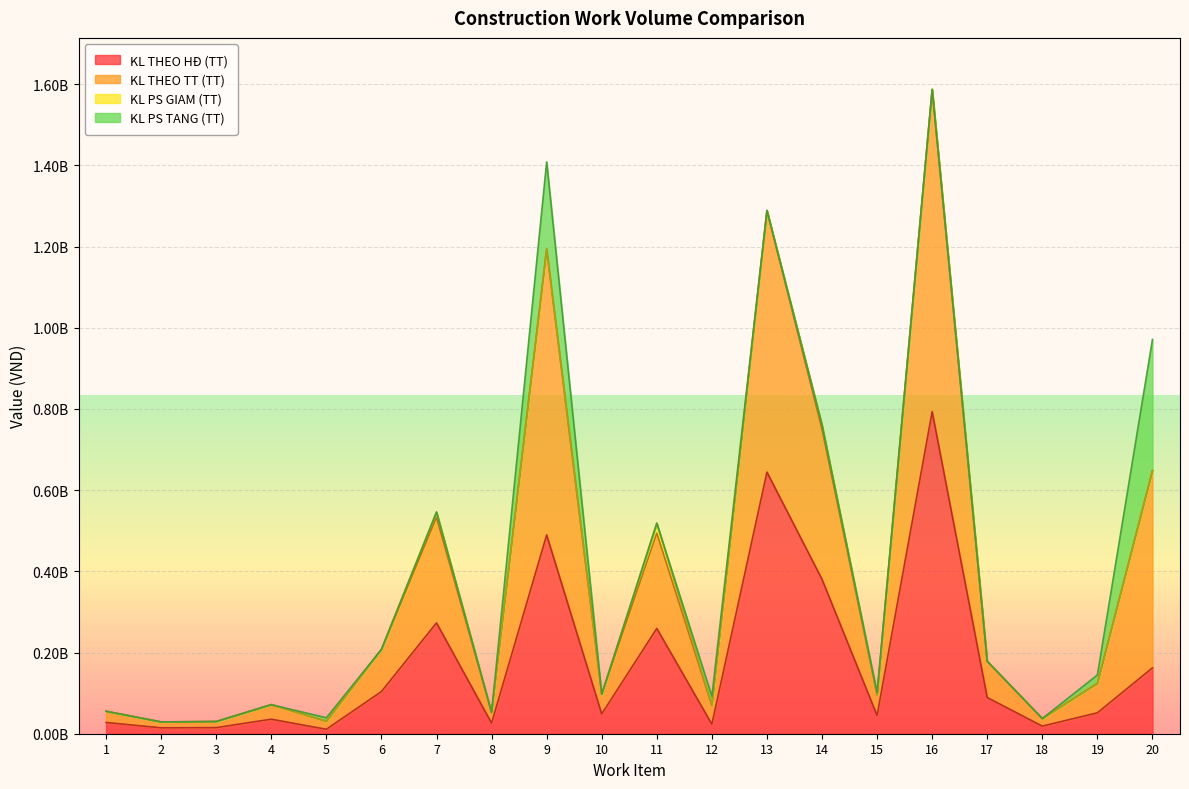

Which category has the highest value across all series?

16